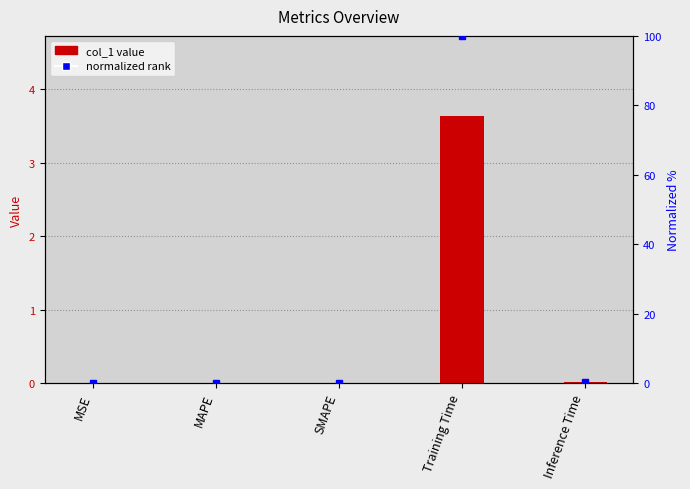

Reading left to right, list all the values displayed in this chart.

col_1: MSE=0.0	MAPE=0.0	SMAPE=0.0	Training Time=3.6	Inference Time=0.0
normalized rank: MSE=0.0	MAPE=0.2	SMAPE=0.2	Training Time=100.0	Inference Time=0.4